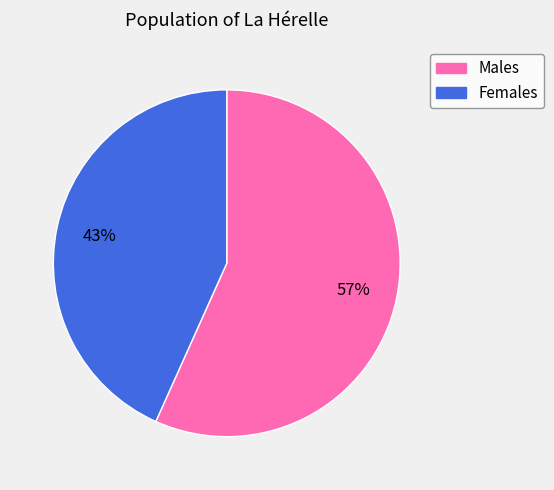

To the nearest percent, what is the average slice percentage?

50%